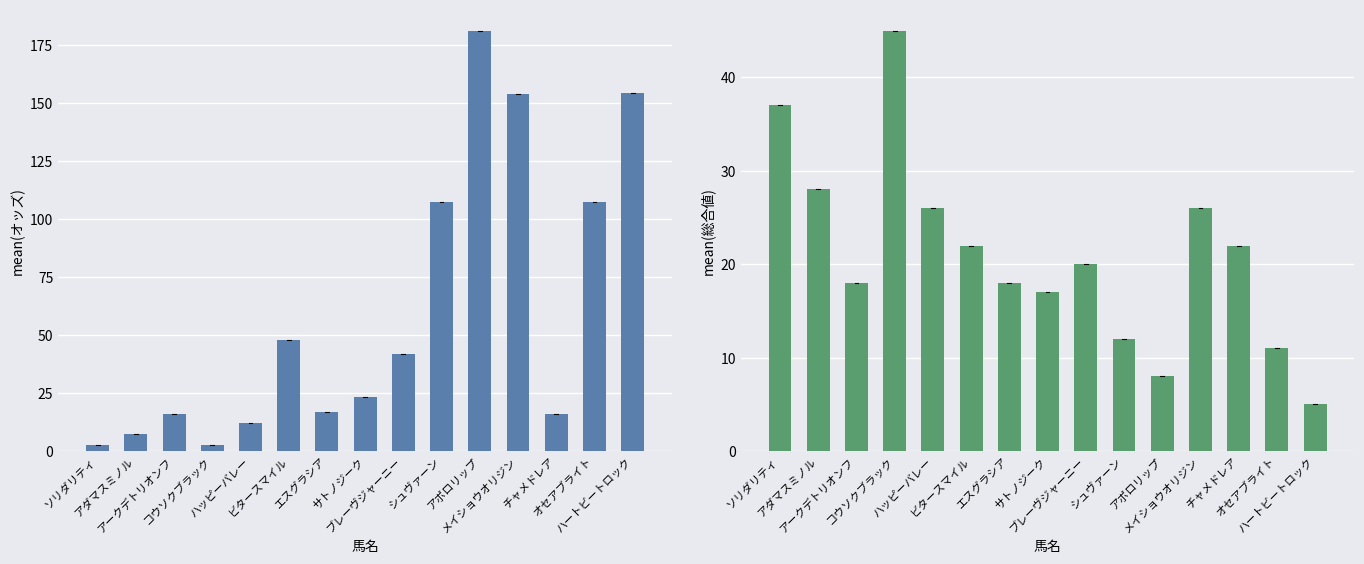

What is the sum of the 総合値 values at ブレーヴジャーニー and エスグラシア?

38.0